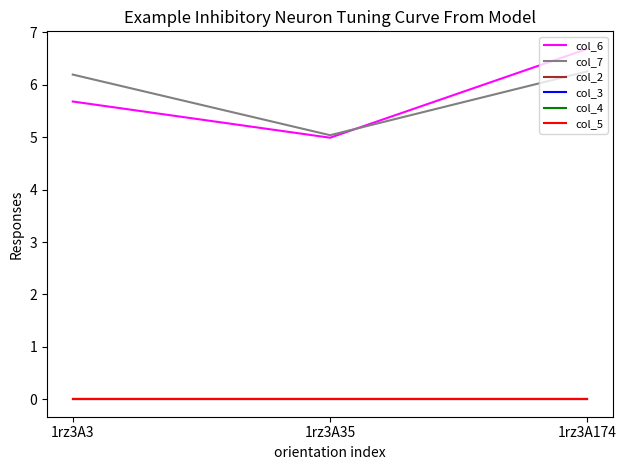

Does the chart display data point markers on the line(s)?

No